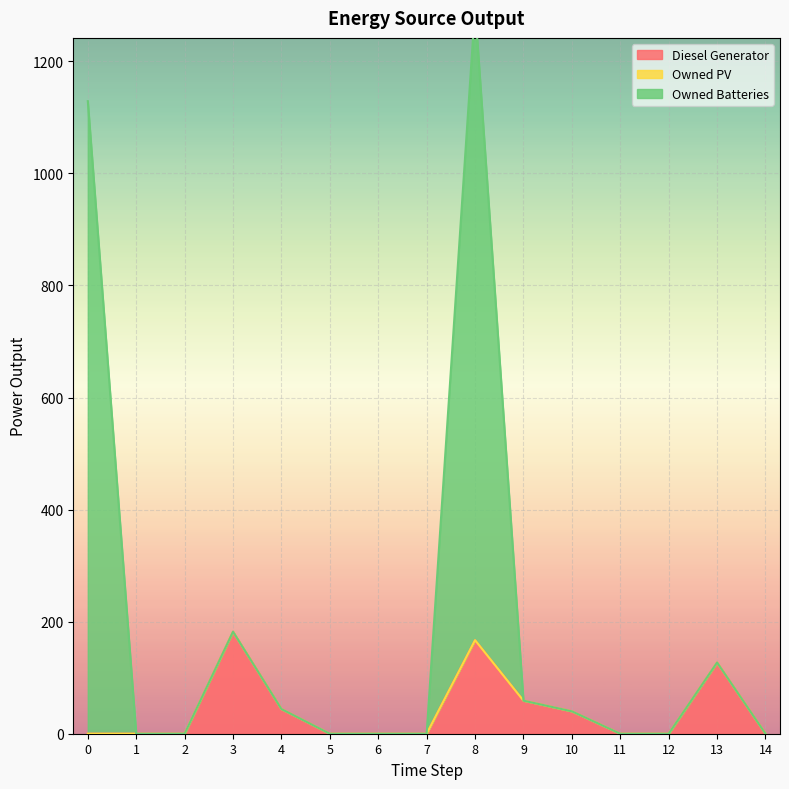

What is the highest value of the Diesel Generator series?

182